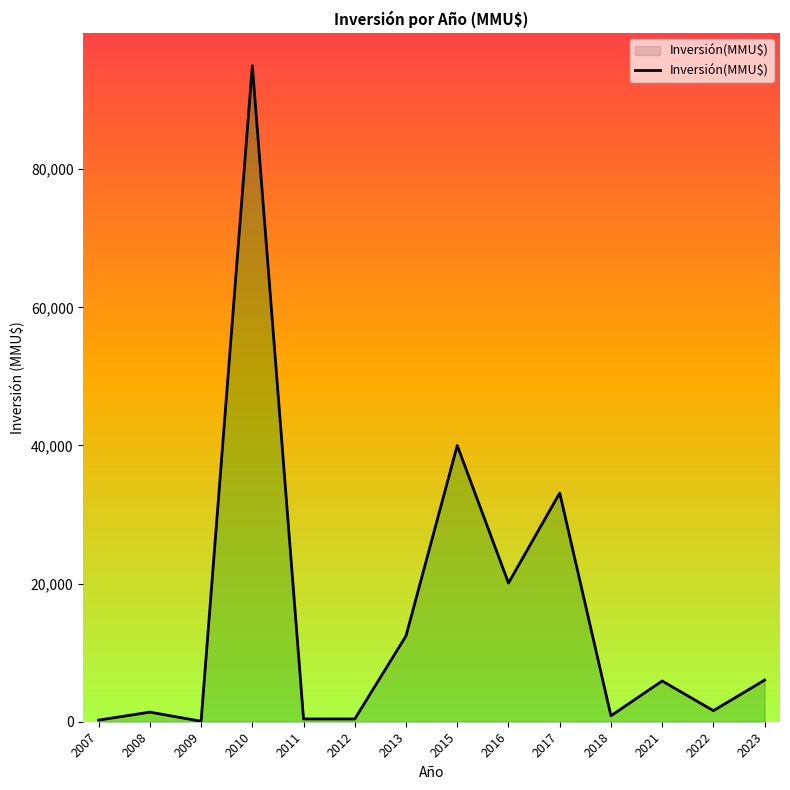

What is the change in value from 2009 to 2017?

+33044